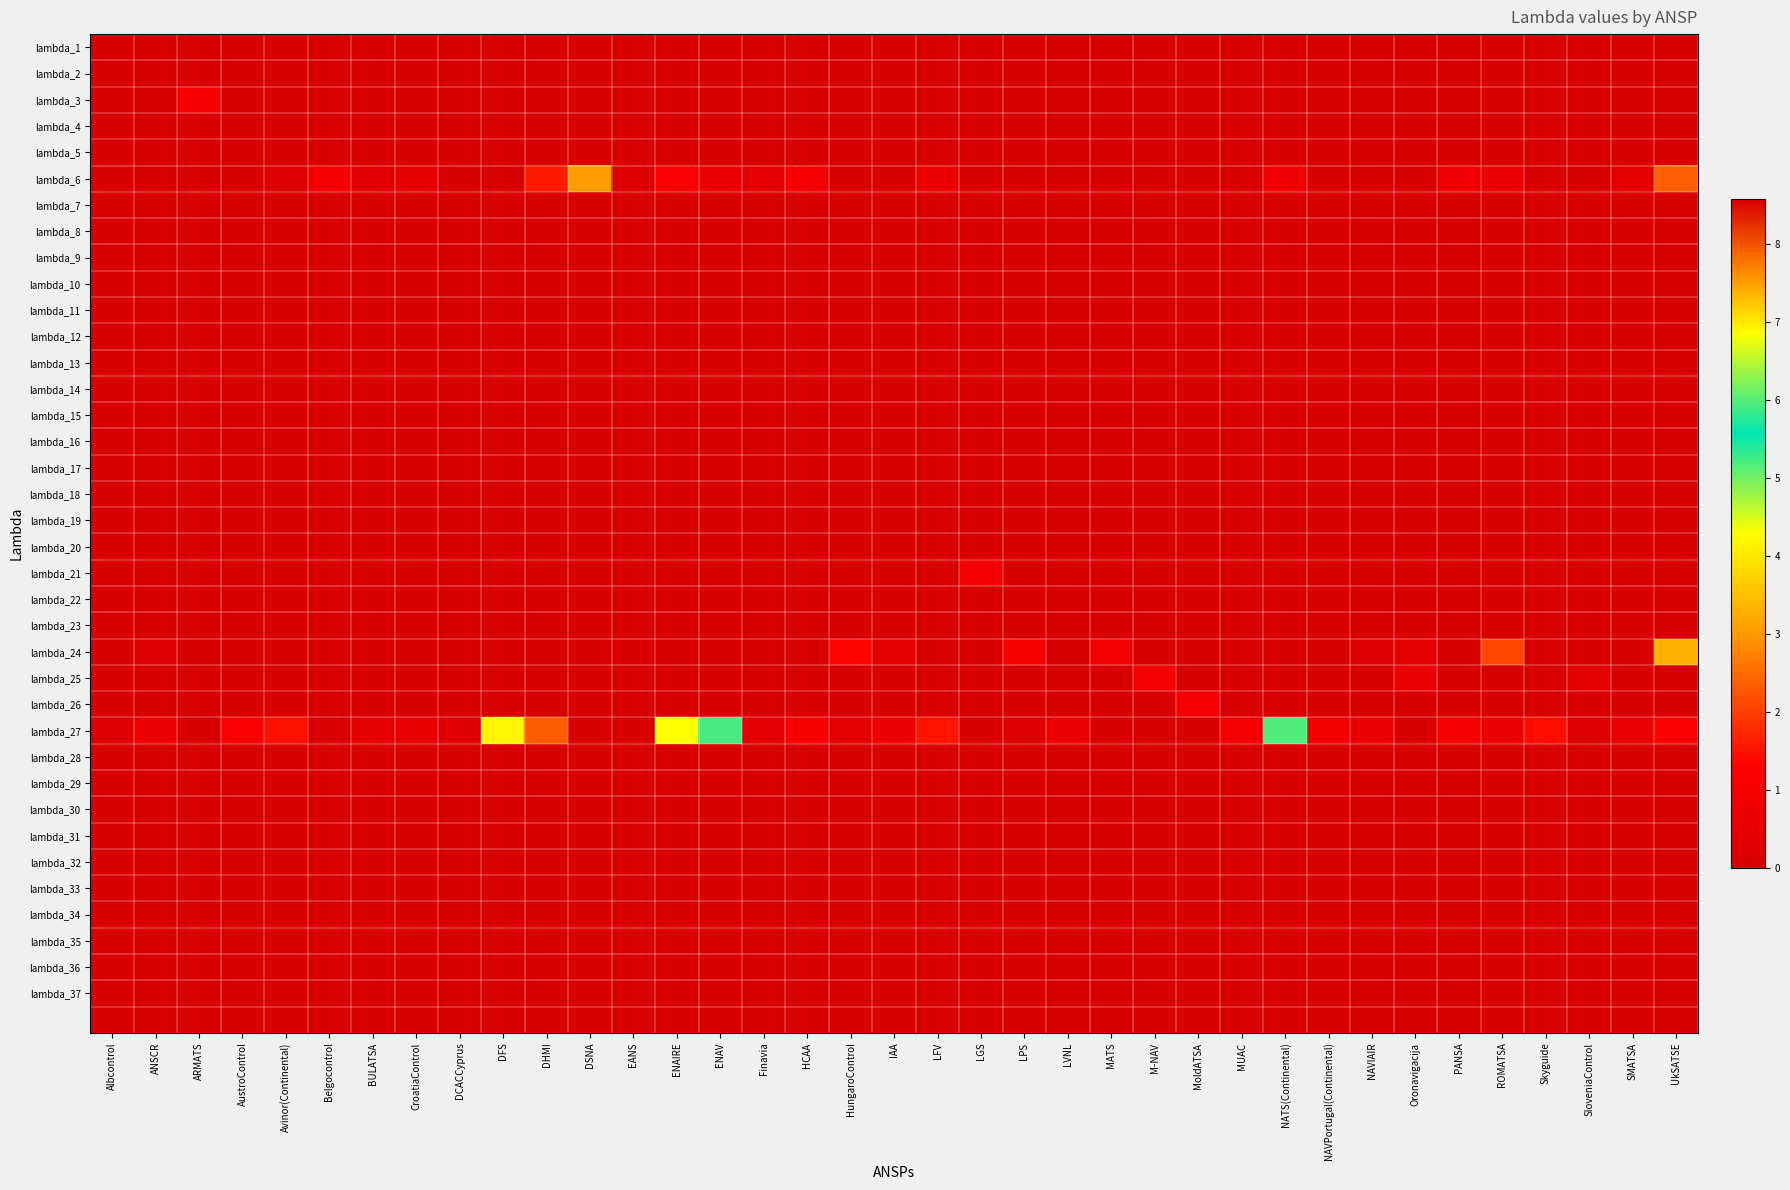

What is the greatest value displayed?

8.6